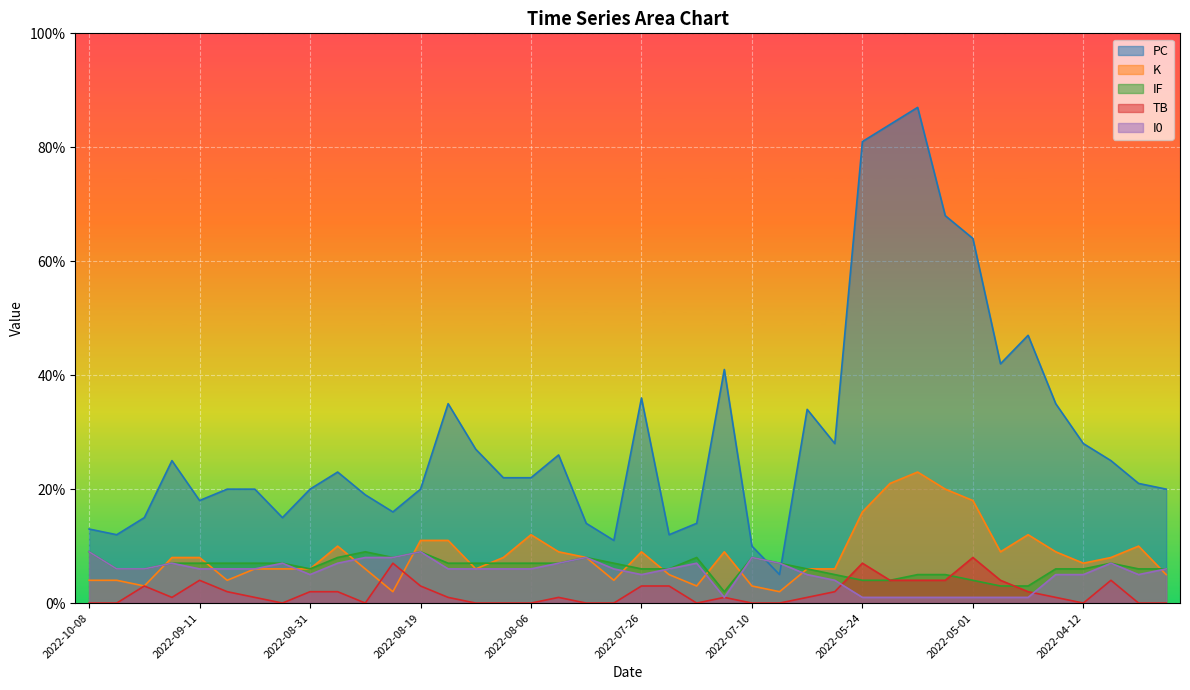

Count the number of categories in the chart.

40